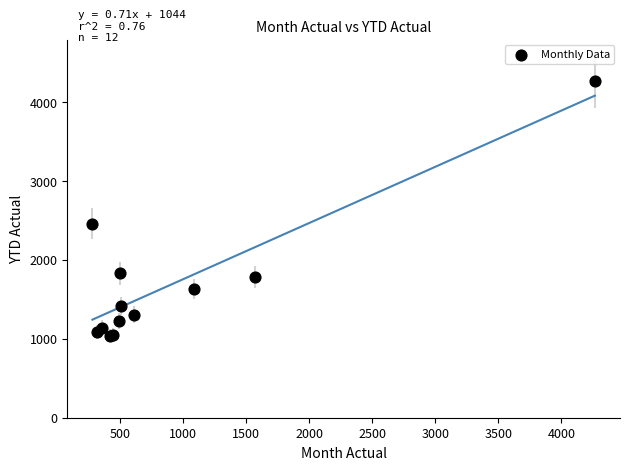

What Y value in the scatter plot is closest to 2651?

2458